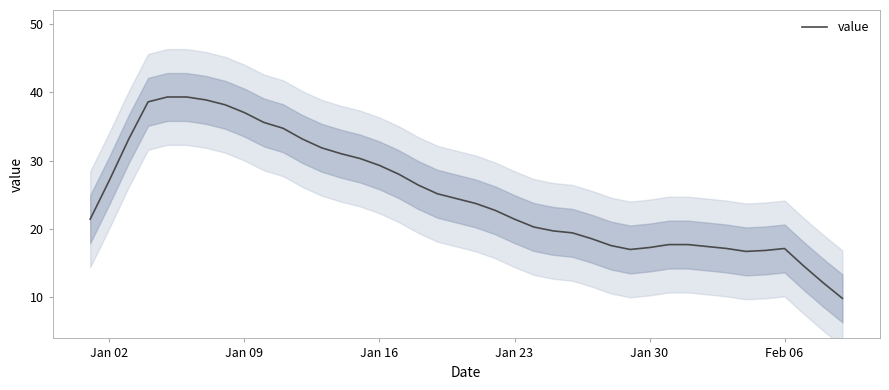

What is the minimum value for value?

9.9